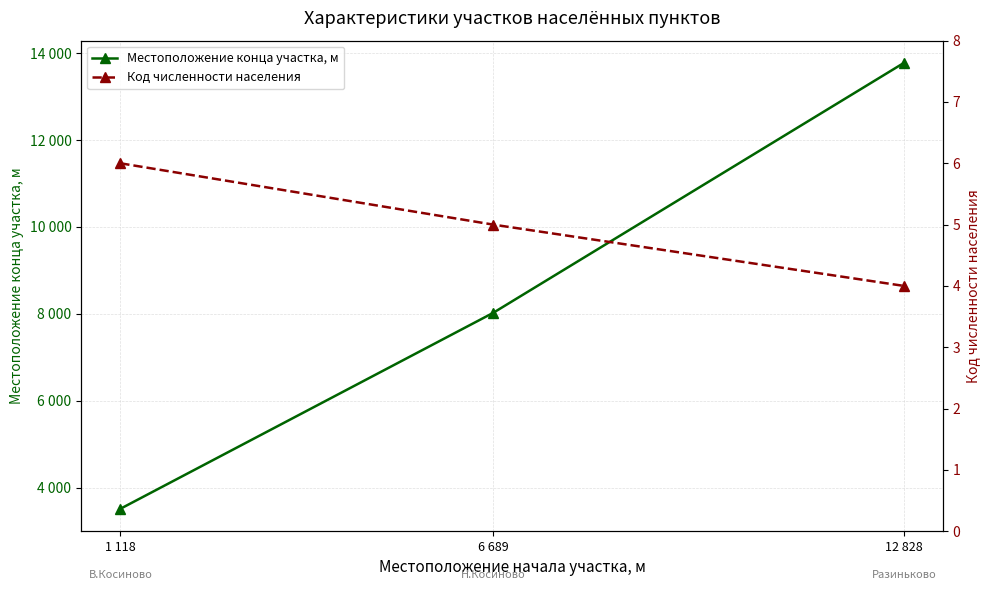

What is the difference between the maximum and second lowest values in the Местоположение конца участка, м series?

5748